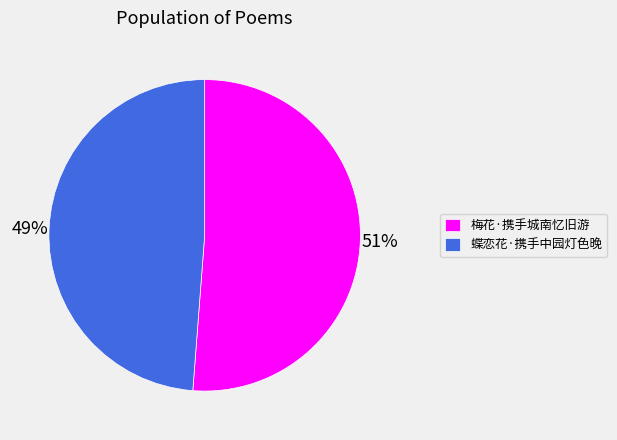

Which slice is the smallest?

蝶恋花·携手中园灯色晚